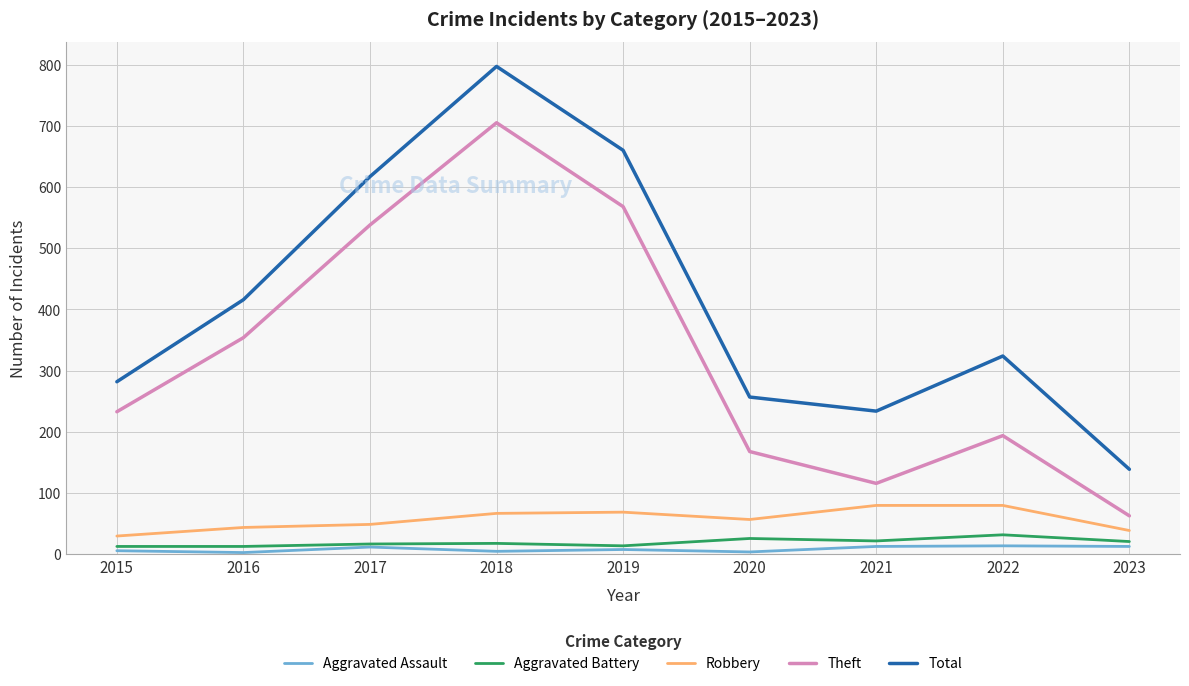

What is the difference between the second highest and minimum values in the Robbery series?

50